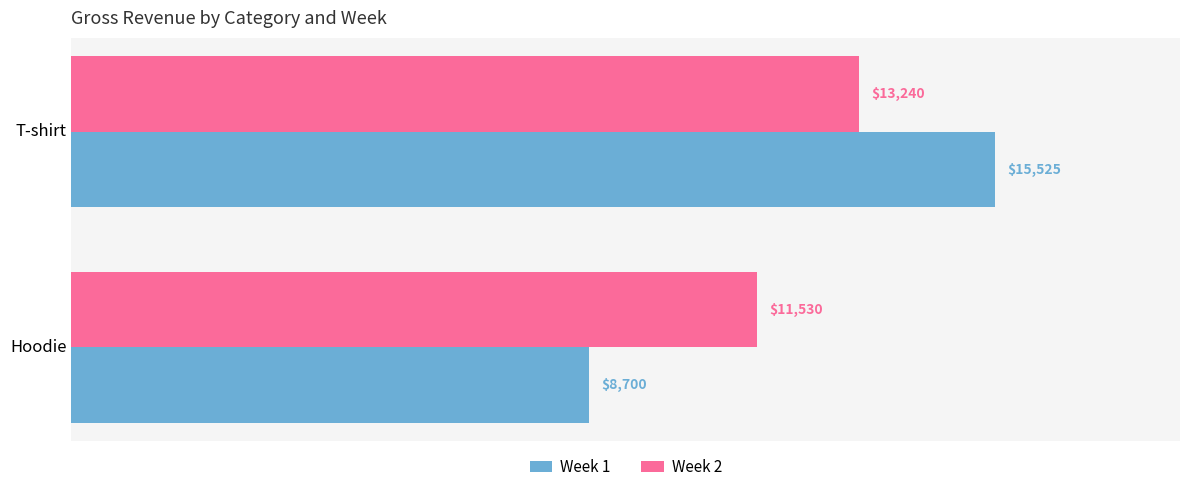

Which series has the largest total across all categories?

Week 2